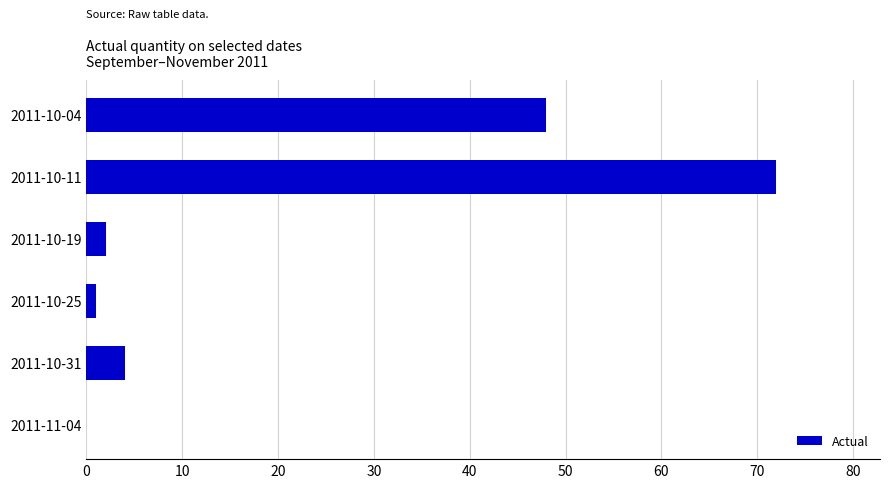

What is the sum of all values?

127